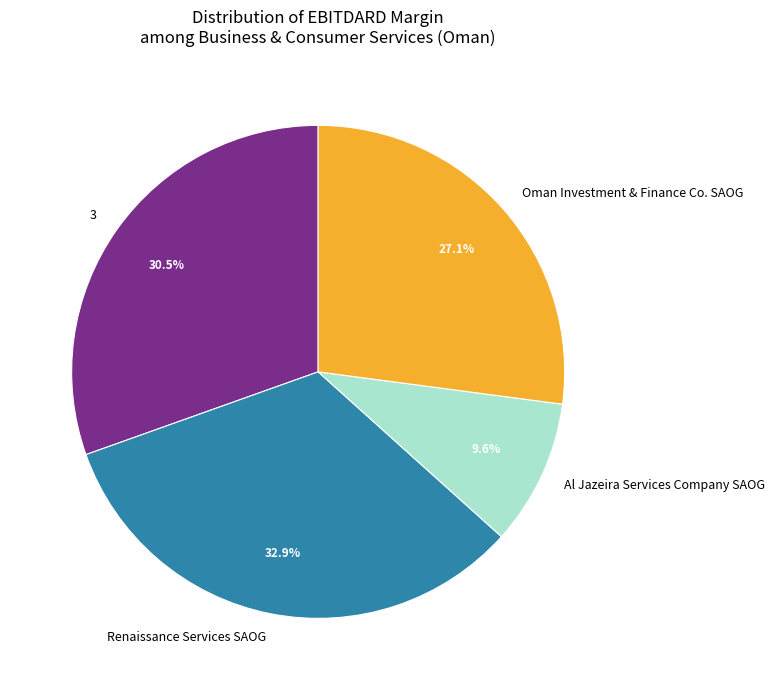

To the nearest percent, what percentage of the pie is Renaissance Services SAOG?

33%